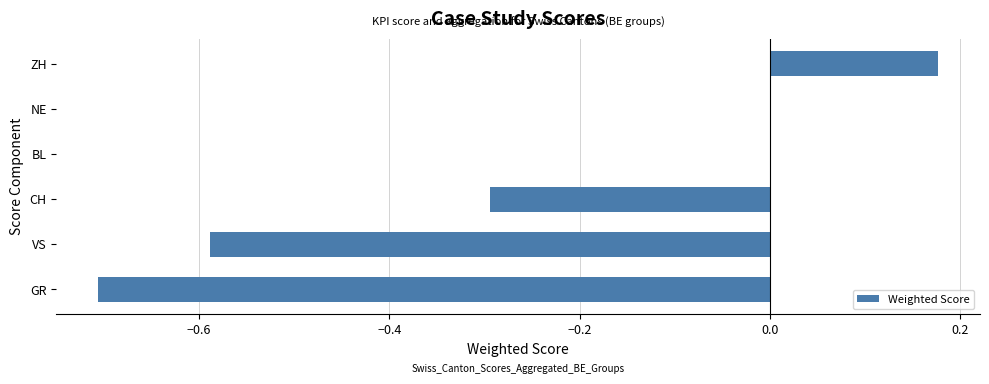

What is the sum of the values at BL and CH?

-0.3